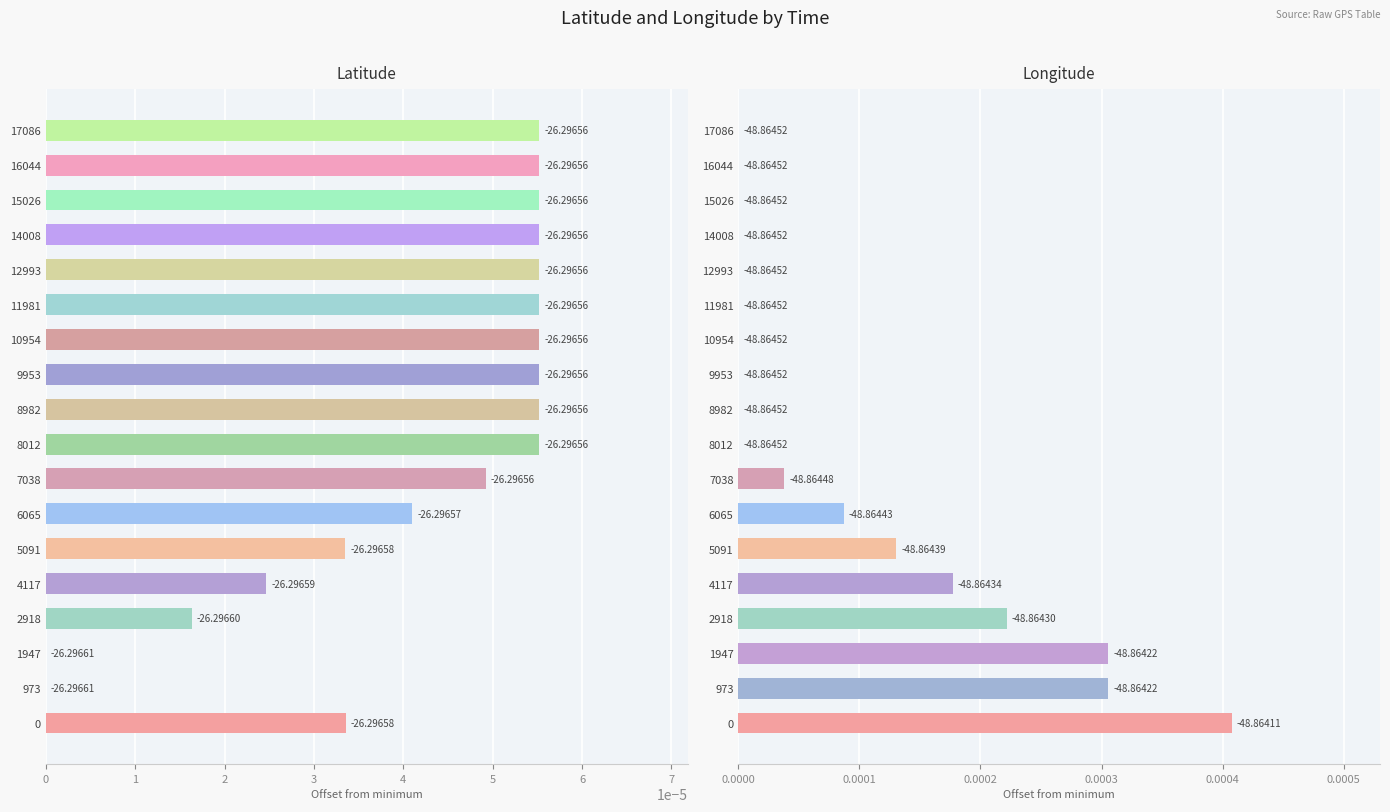

How many categories are shown in the chart?

18